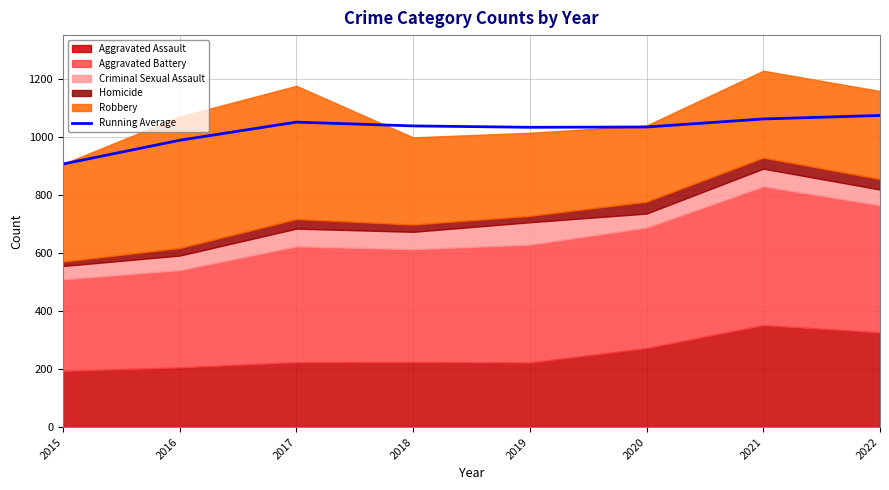

Which category has the lowest value across all series?

2015